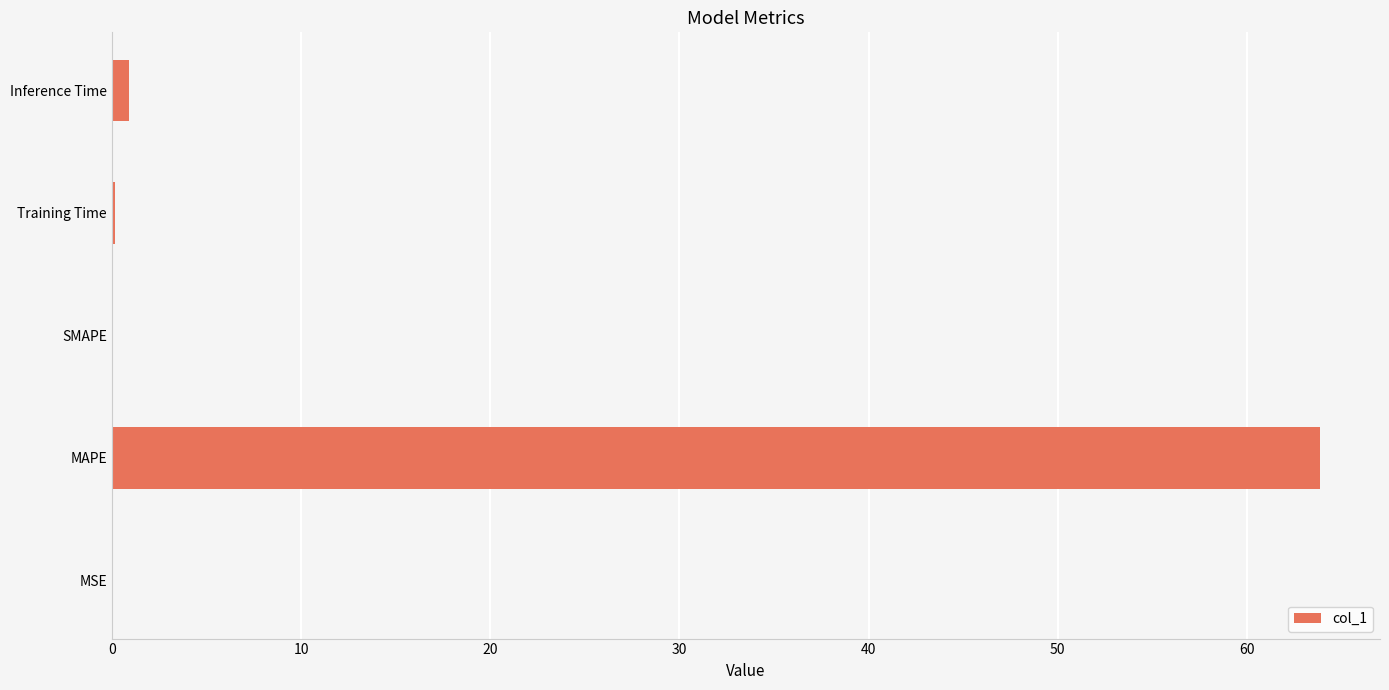

The value at SMAPE is 20.0. True or false?

False